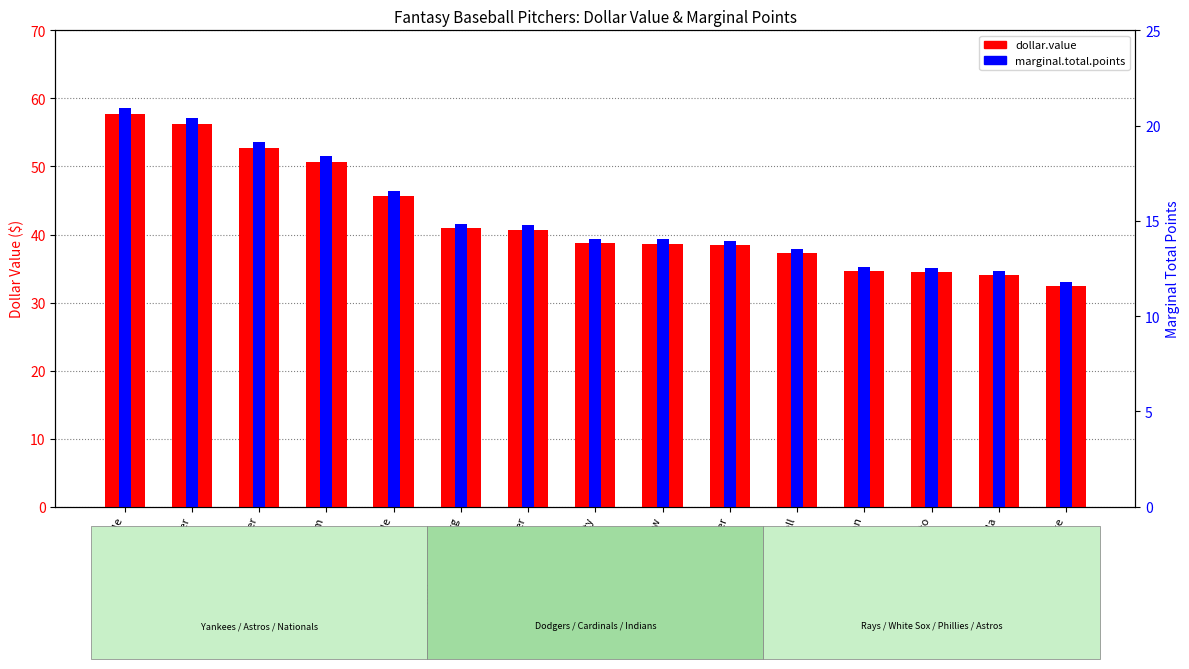

How many bars are there in each group?

2